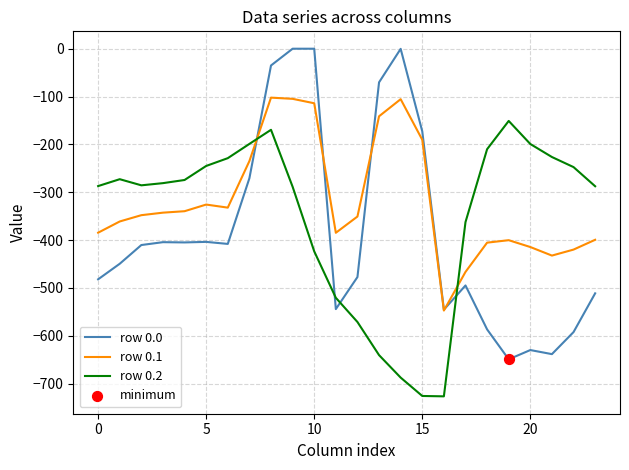

Which series has the largest total across all categories?

row 0.1